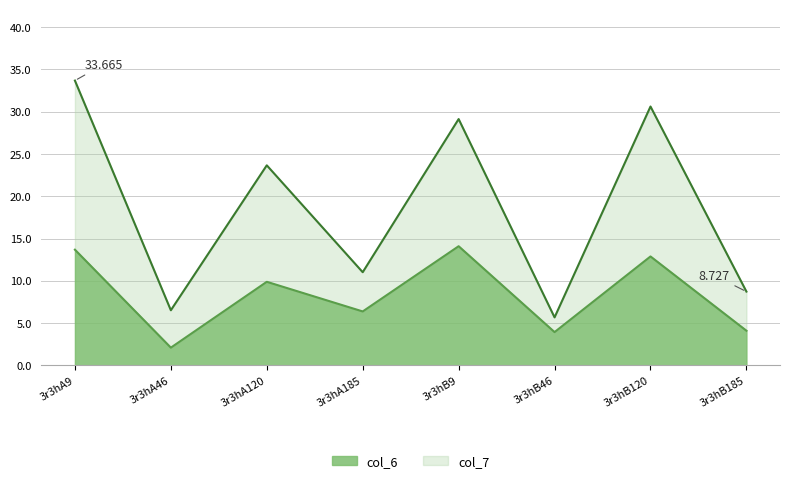

True or false: col_6 and col_7 intersect in this chart.

False